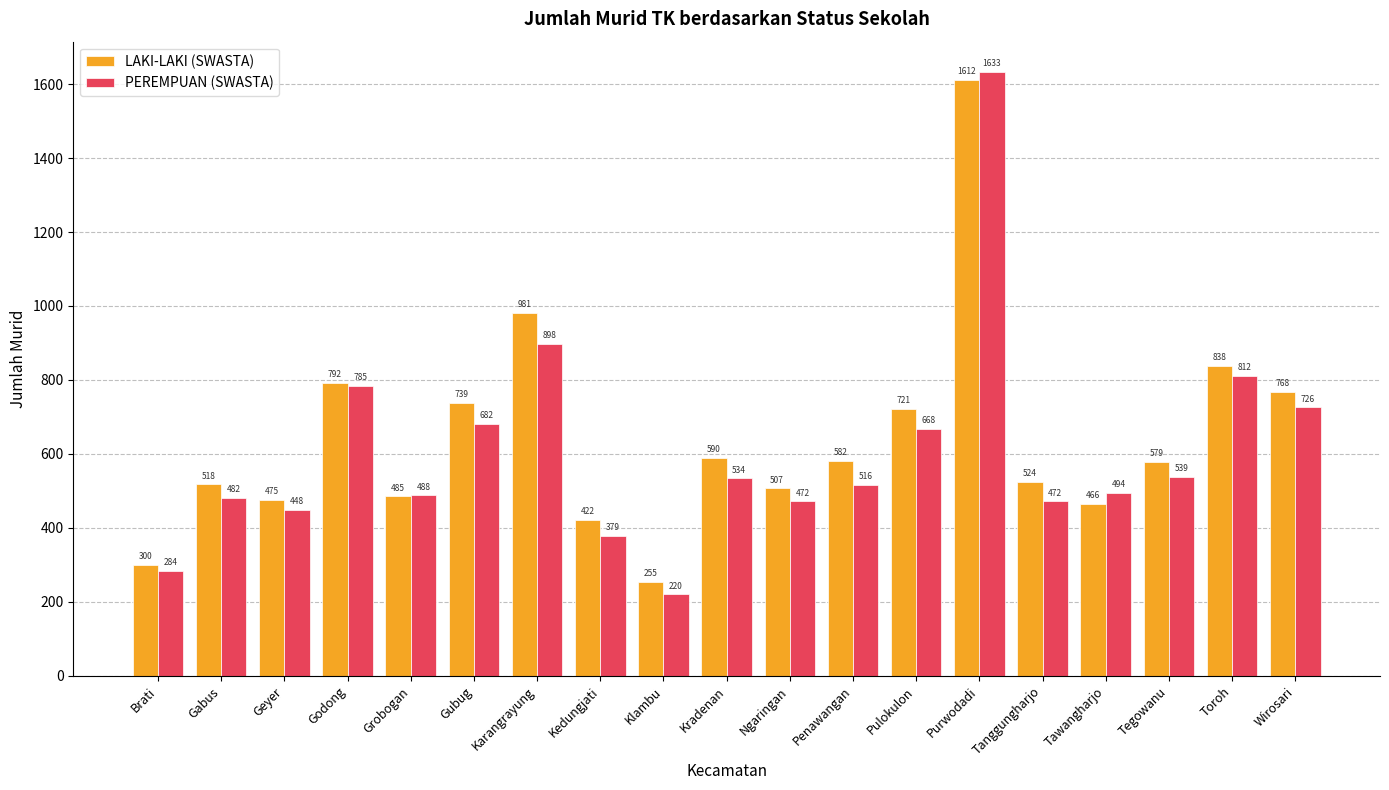

What is the sum of all PEREMPUAN (SWASTA) values?

11532